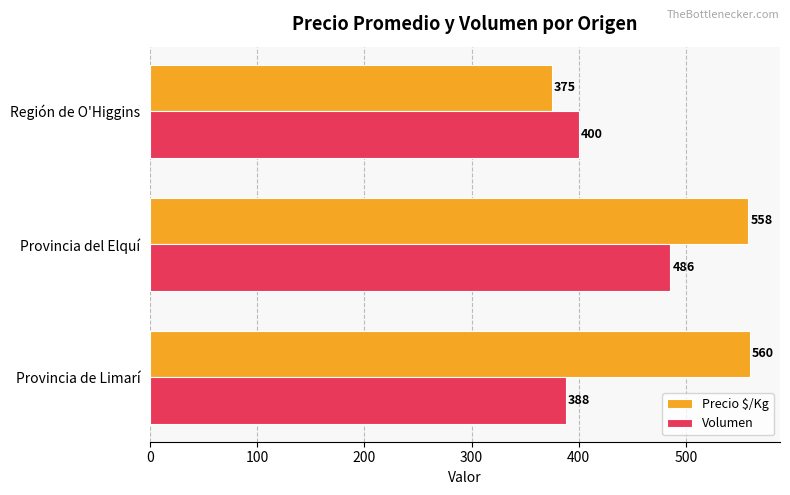

At which label is Volumen closest to 436?

Región de O'Higgins